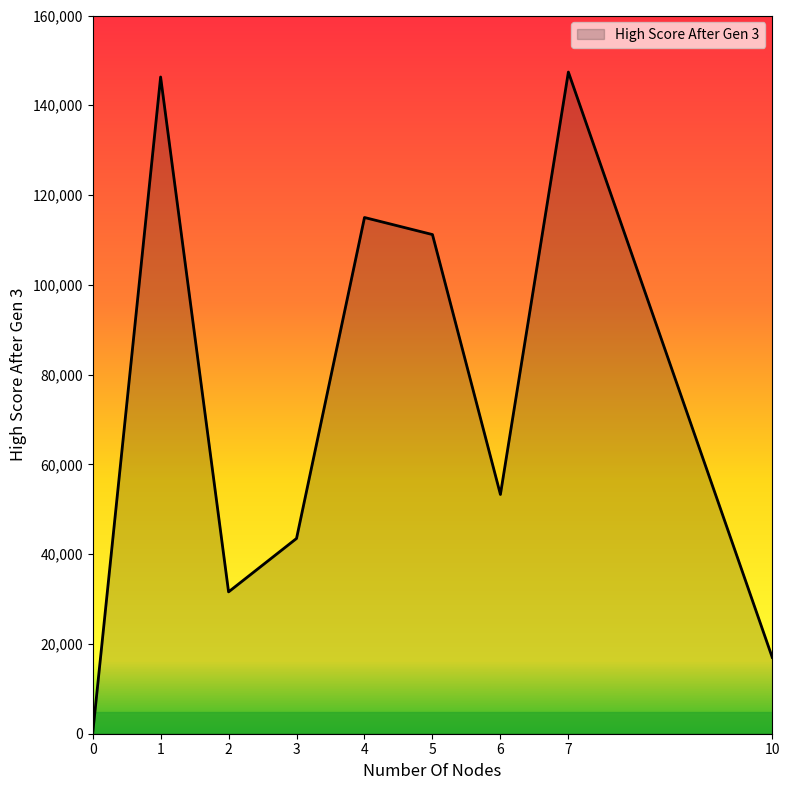

Between 0 and 3, which is larger?

3